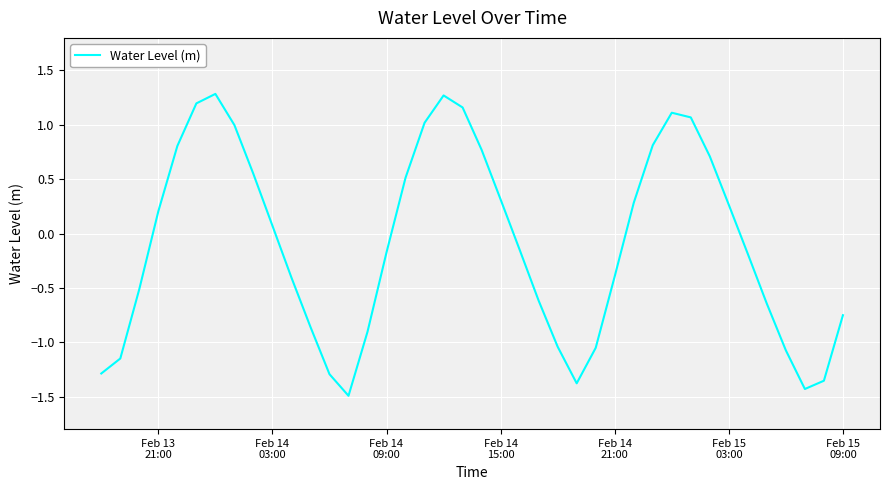

What is the difference between the maximum and minimum values?

2.8